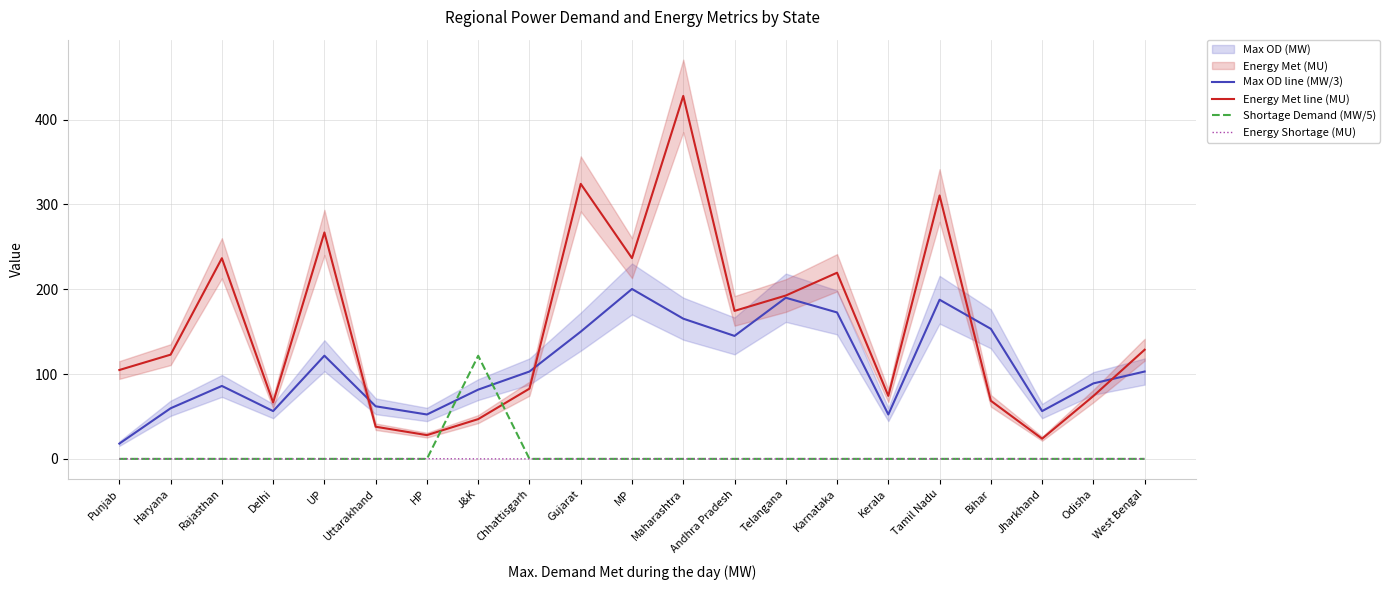

Is this an area chart (filled region under the line)?

No